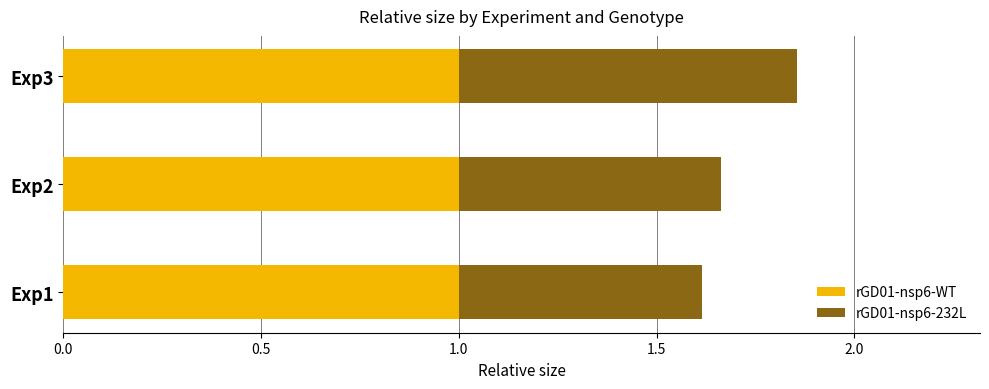

What is the average value of the rGD01-nsp6-WT series?

1.0